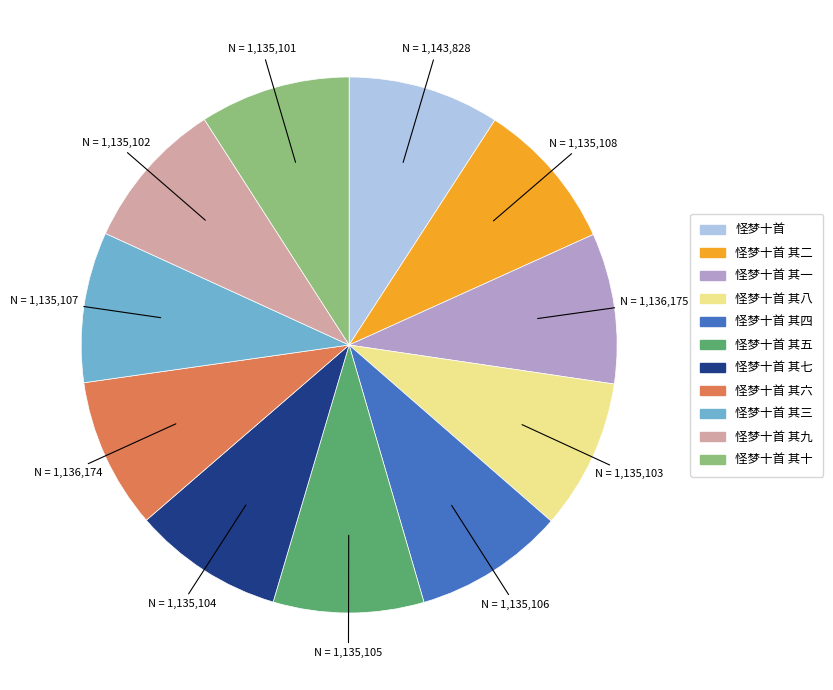

Does any single category account for the majority?

No